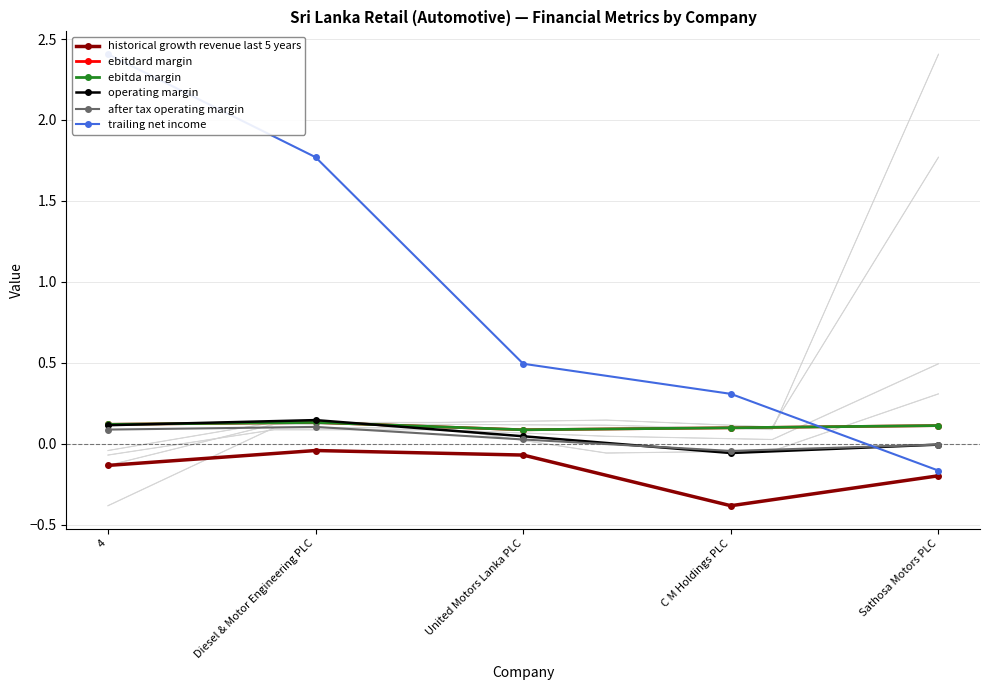

List the series in order of their peak value, lowest first.

historical growth revenue last 5 years, after tax operating margin, ebitdard margin, ebitda margin, operating margin, trailing net income